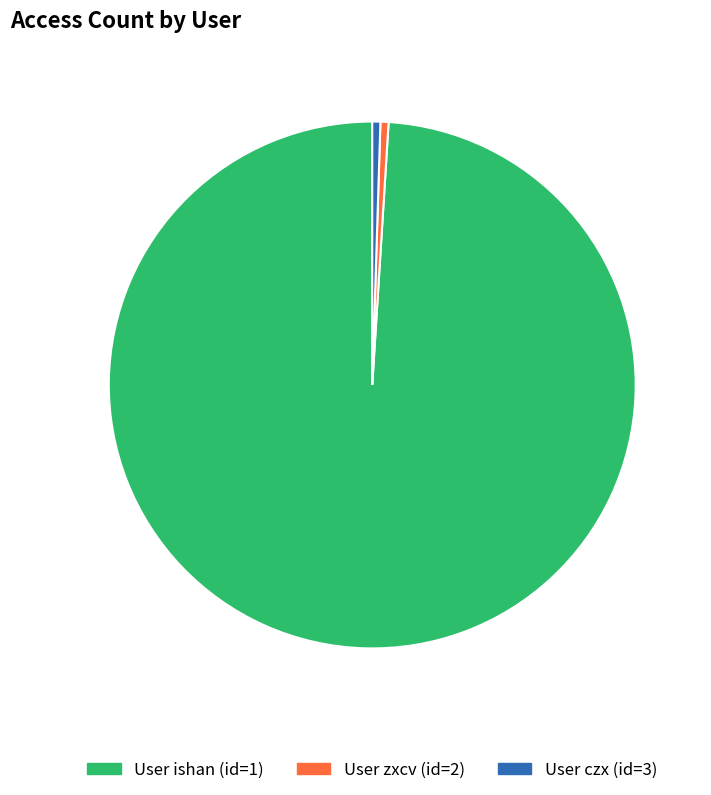

How many slices are in this pie chart?

3